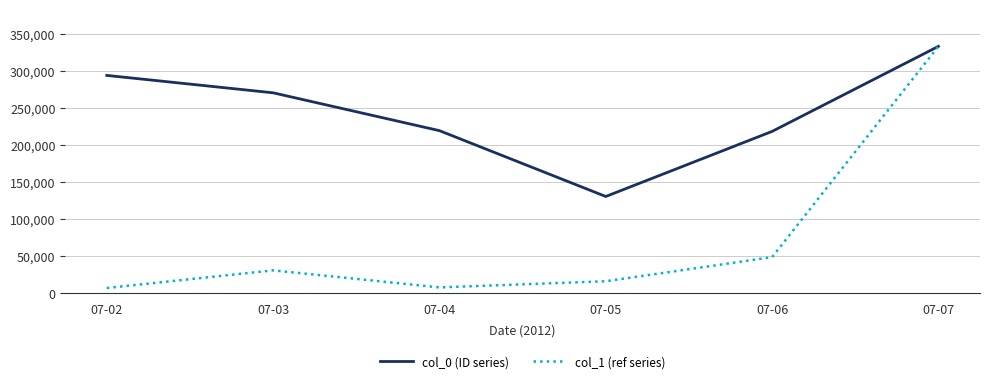

Read the col_0 (ID series) value at 07-07.

332980